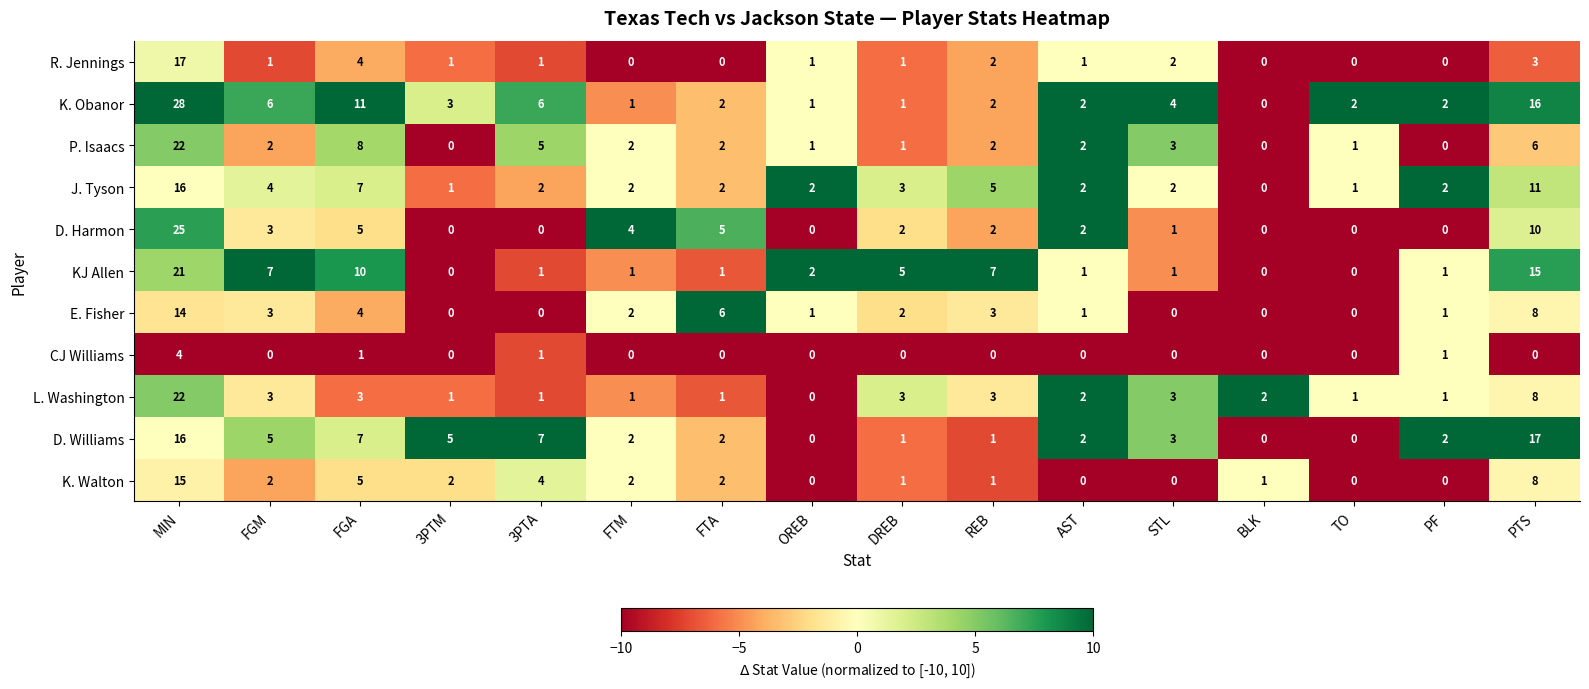

The K. Walton series shows 0 at REB. True or false?

False